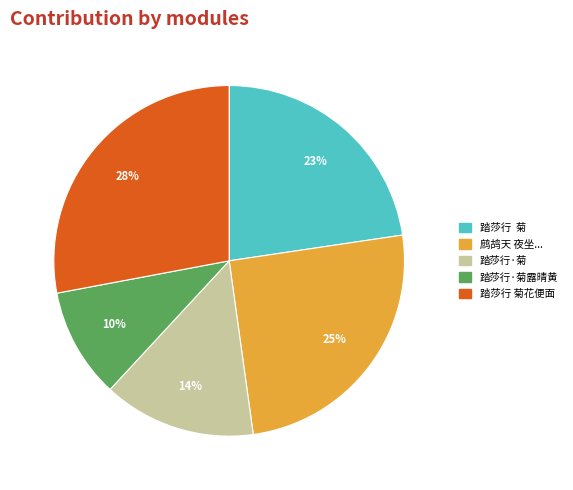

Is 踏莎行·菊 the majority of the pie?

No